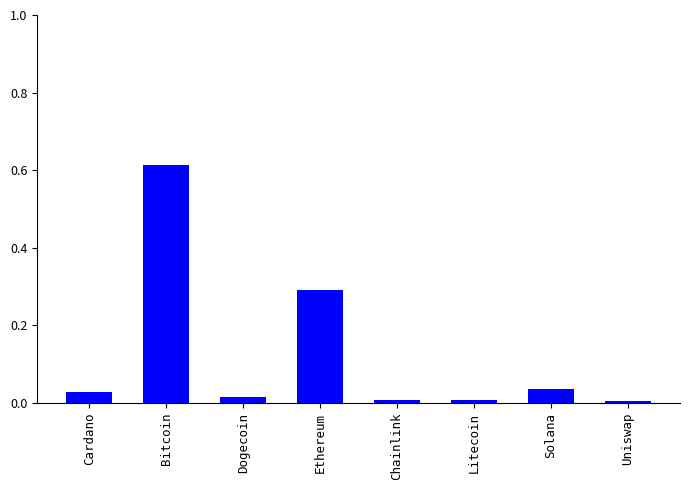

What is the sum of all values?

1.0